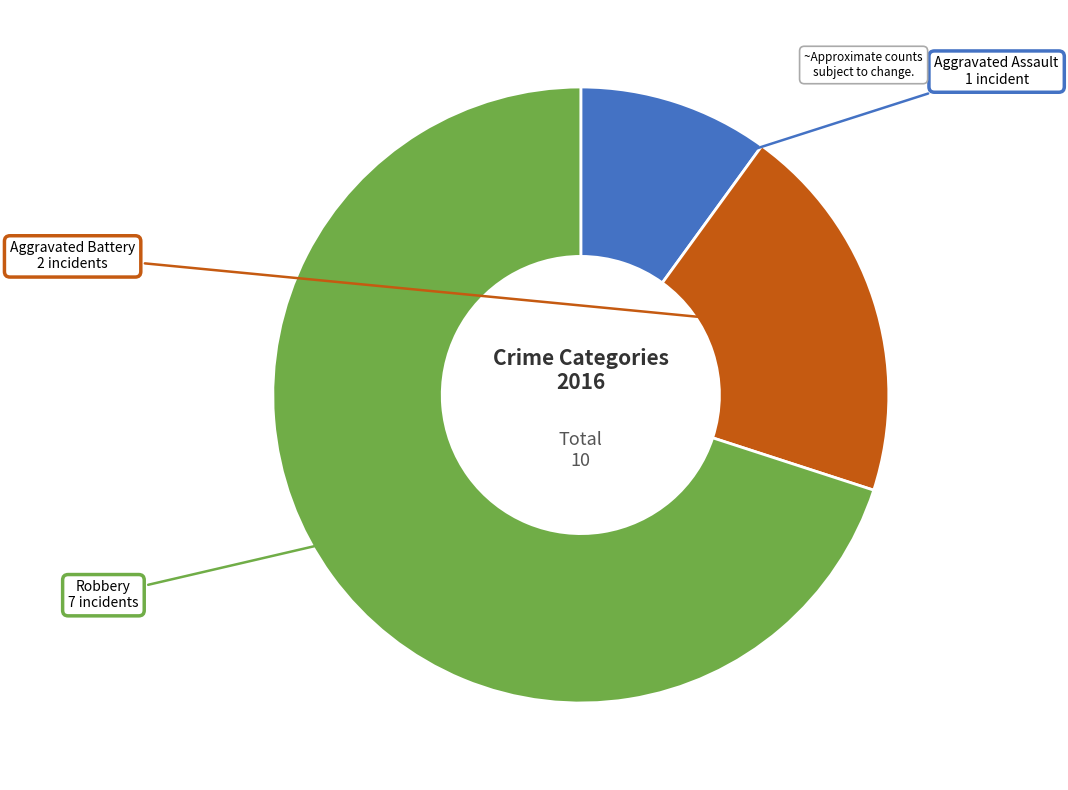

Does any single category account for the majority?

Yes